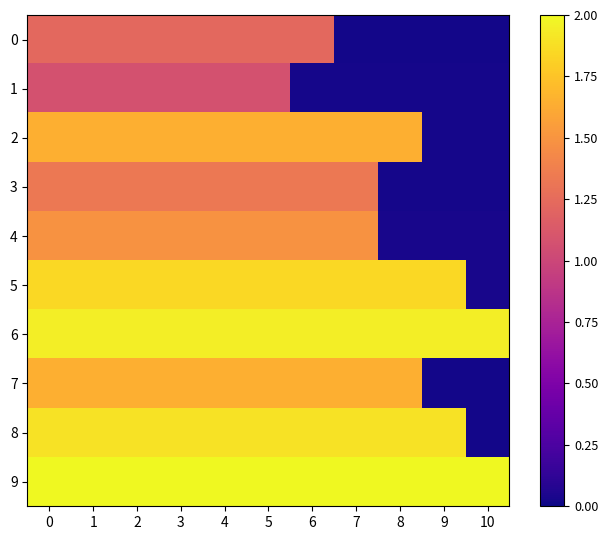

At how many categories does at least one series exceed 0?

11